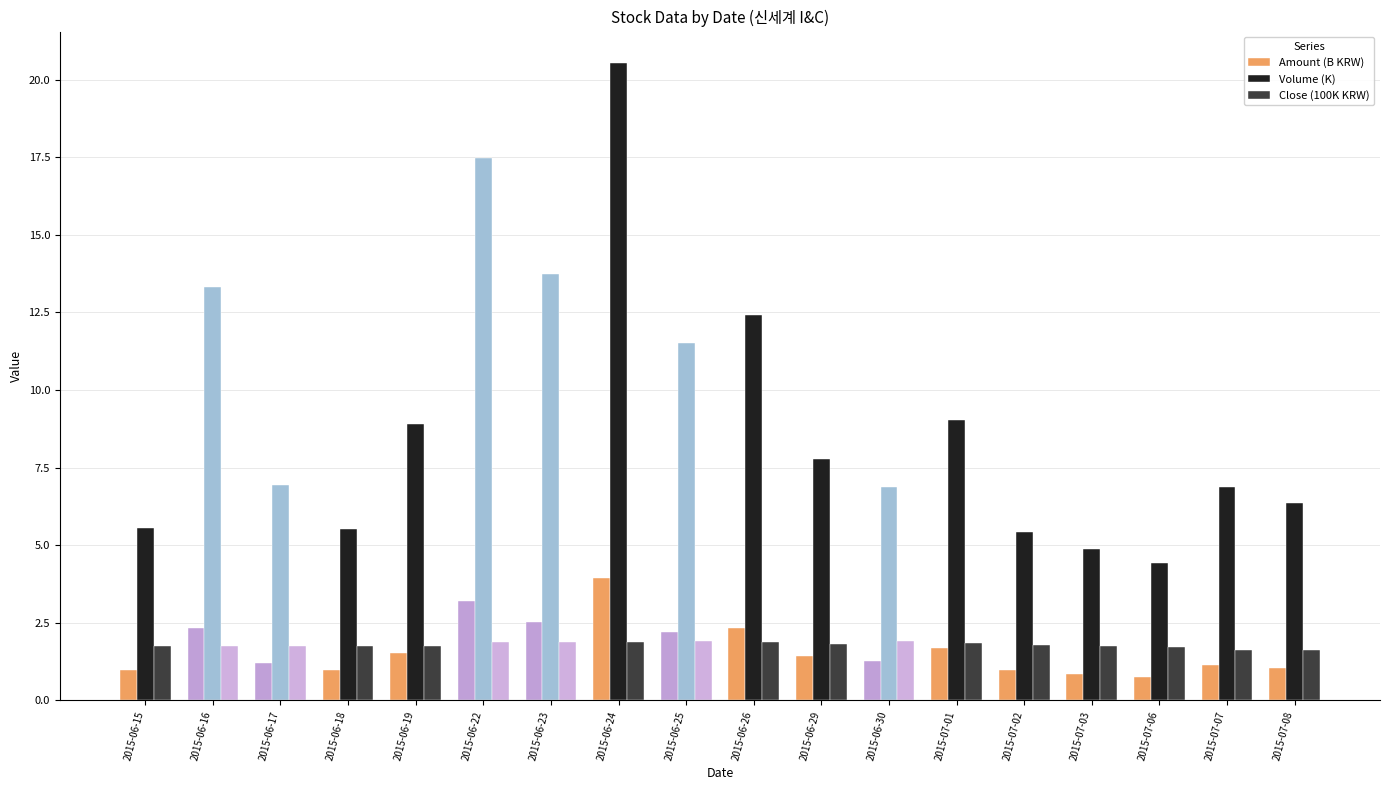

Read the Volume (K) value at 2015-06-22.

17.5